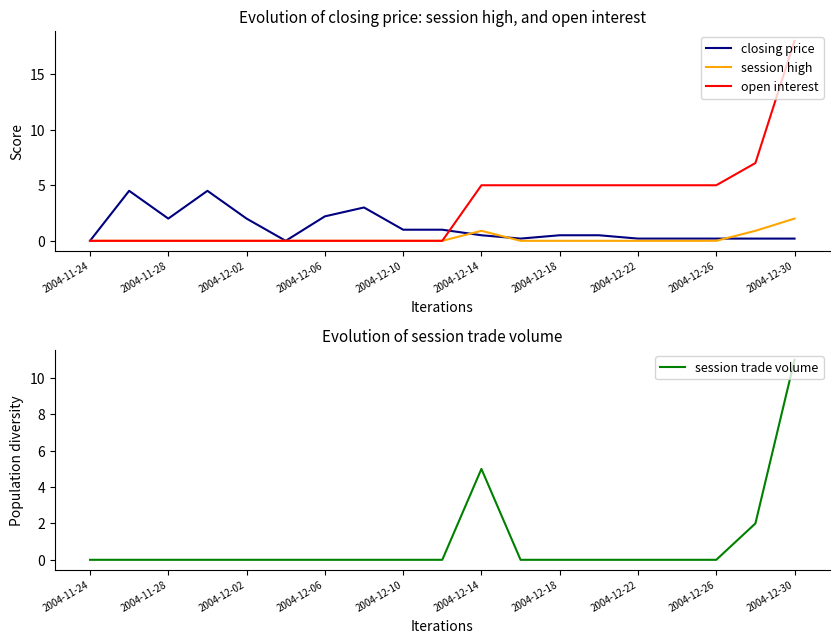

Is the value of closing price at 2004-12-10 greater than the value of open interest at 2004-12-06?

Yes